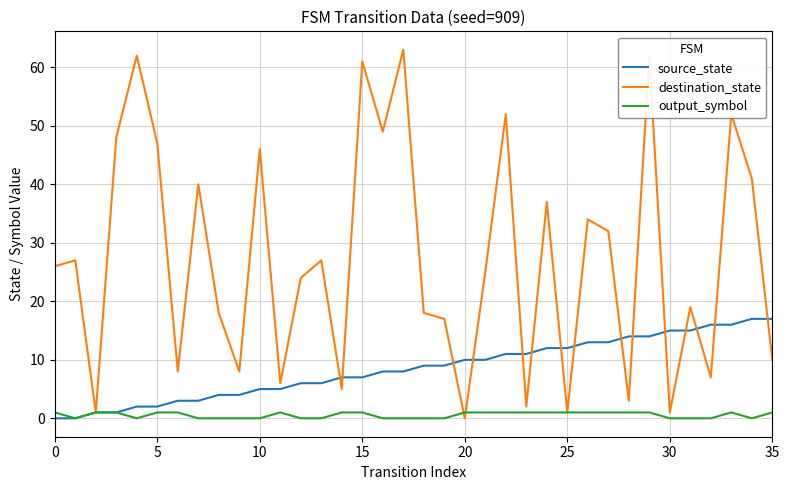

Which series has the largest total across all categories?

destination_state